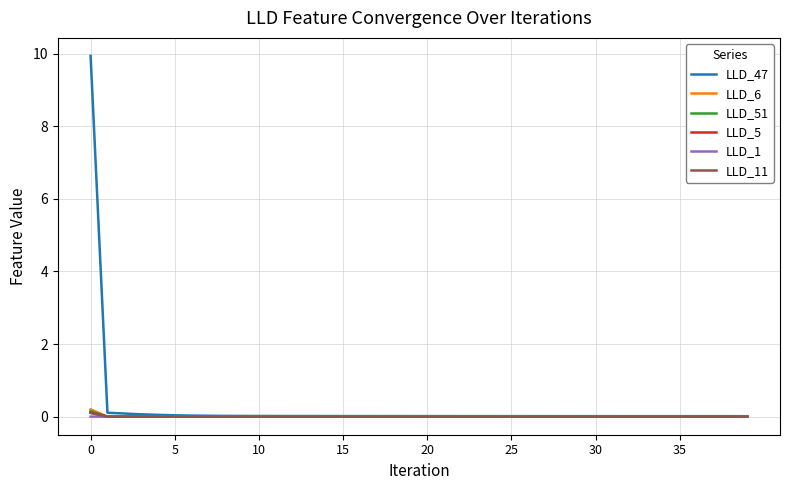

Which series has the largest range (max minus min)?

LLD_47